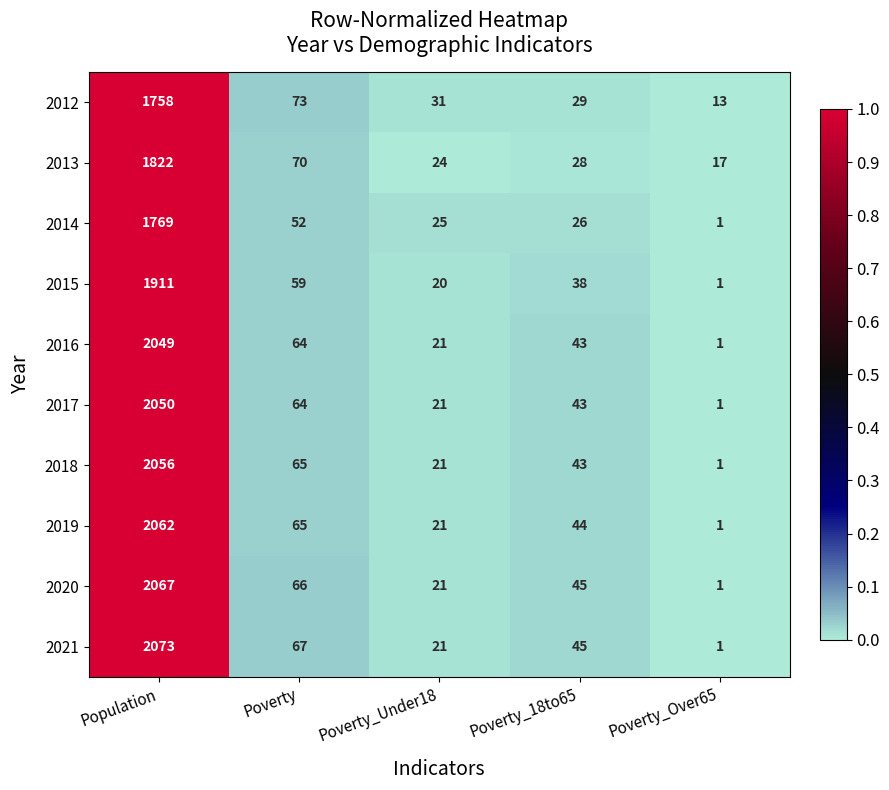

How many categories are shown in the chart?

5